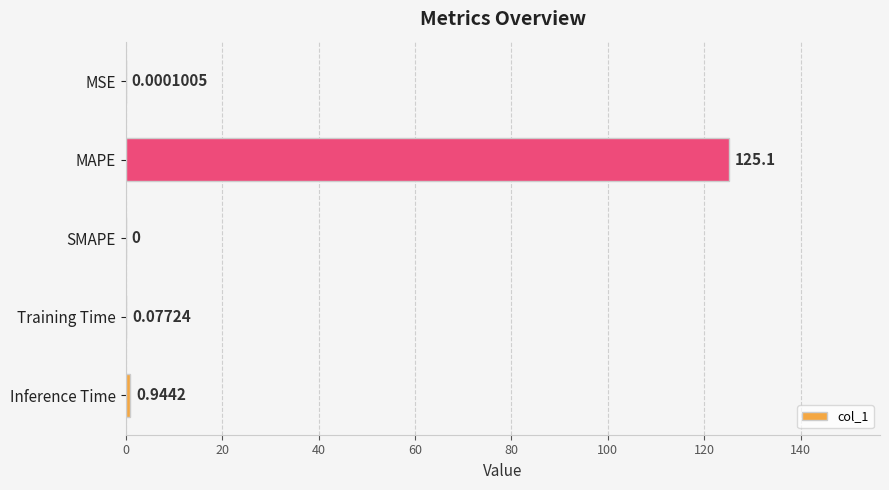

Where is the data nearest to the value 62?

Inference Time